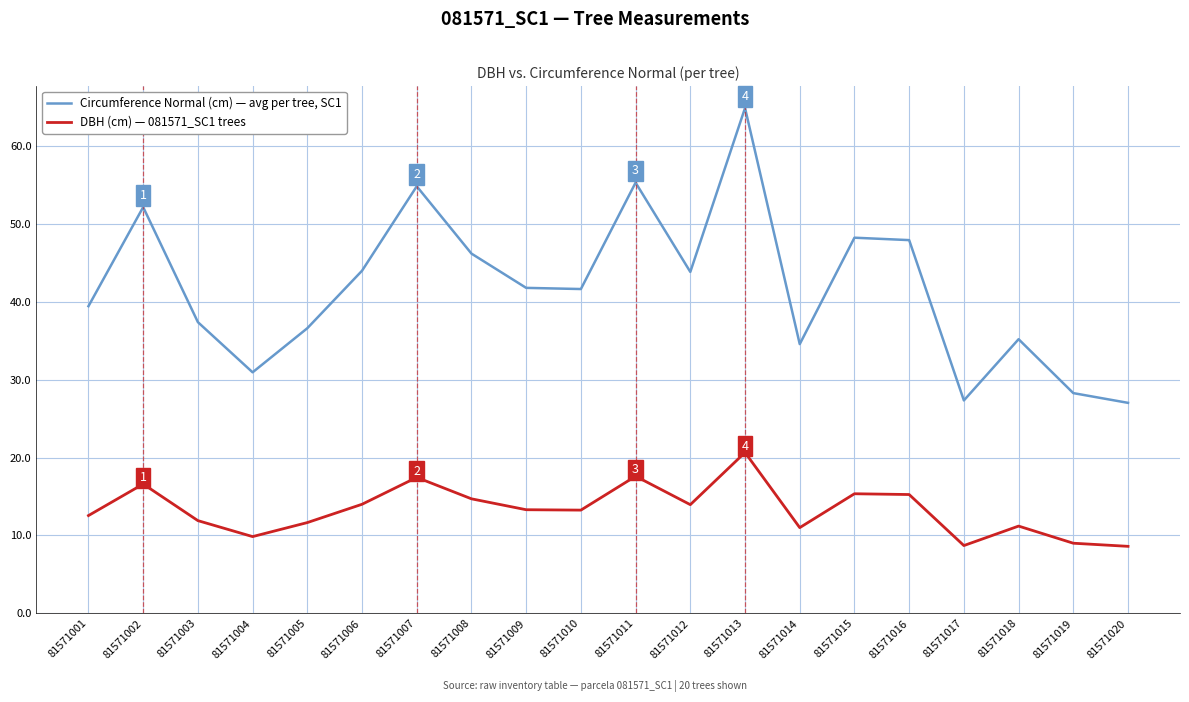

At which label does Circumference Normal (cm) — avg per tree, SC1 first exceed 41?

81571002